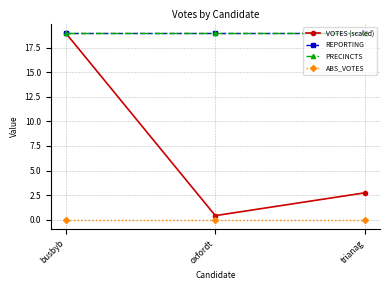

At which category is the sum across all series the highest?

busbyb